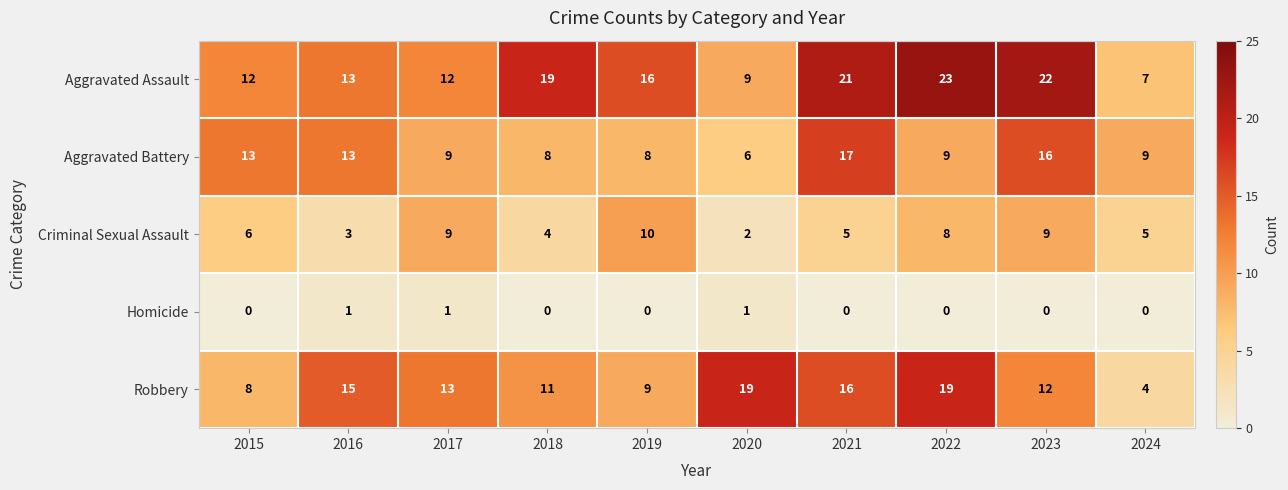

At which category does the chart reach its peak across all series?

2022